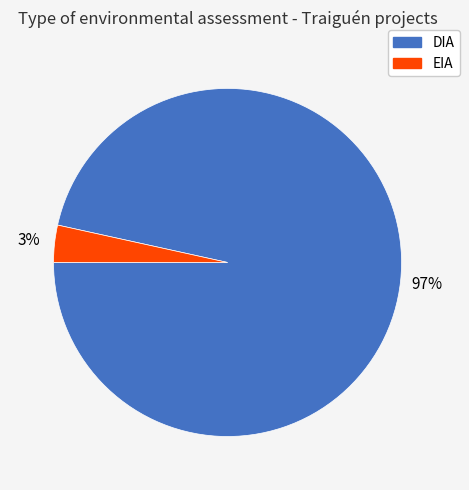

How many segments does this pie chart have?

2